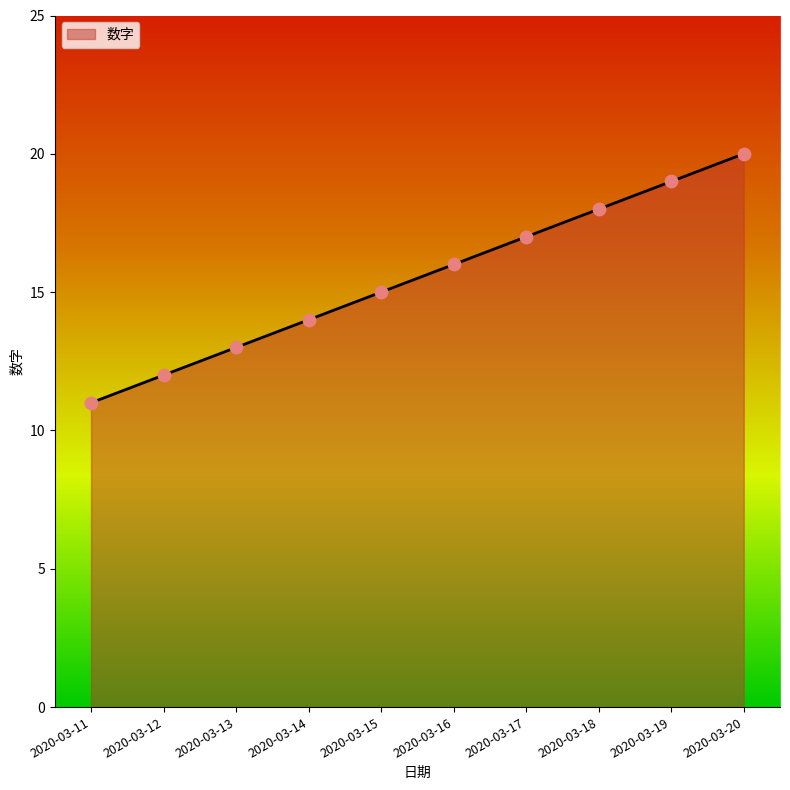

What is the change in value from 2020-03-13 to 2020-03-18?

+5